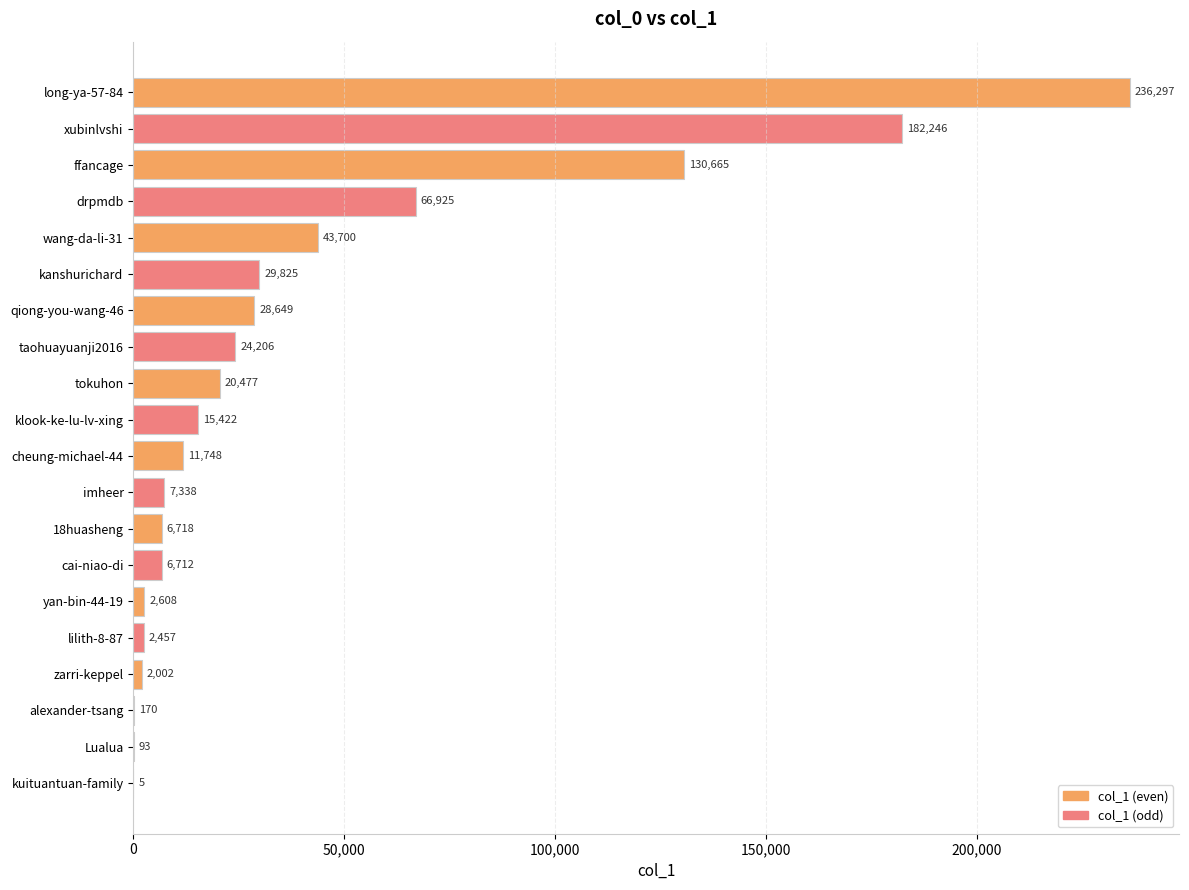

Count the number of data series in this chart.

1